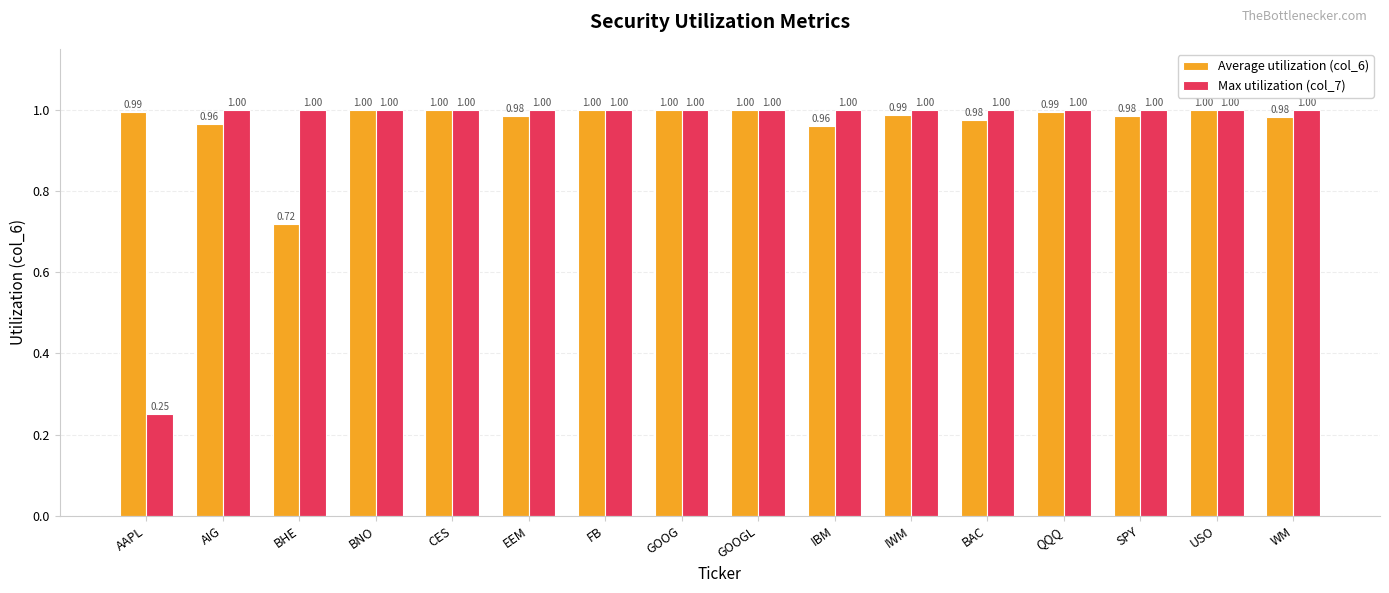

Where is Max utilization (col_7) nearest to the value 0?

AAPL